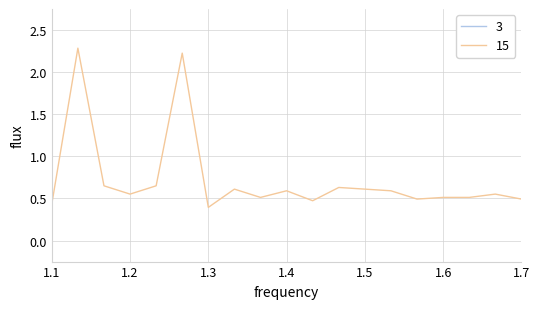

How many categories are shown in the chart?

19